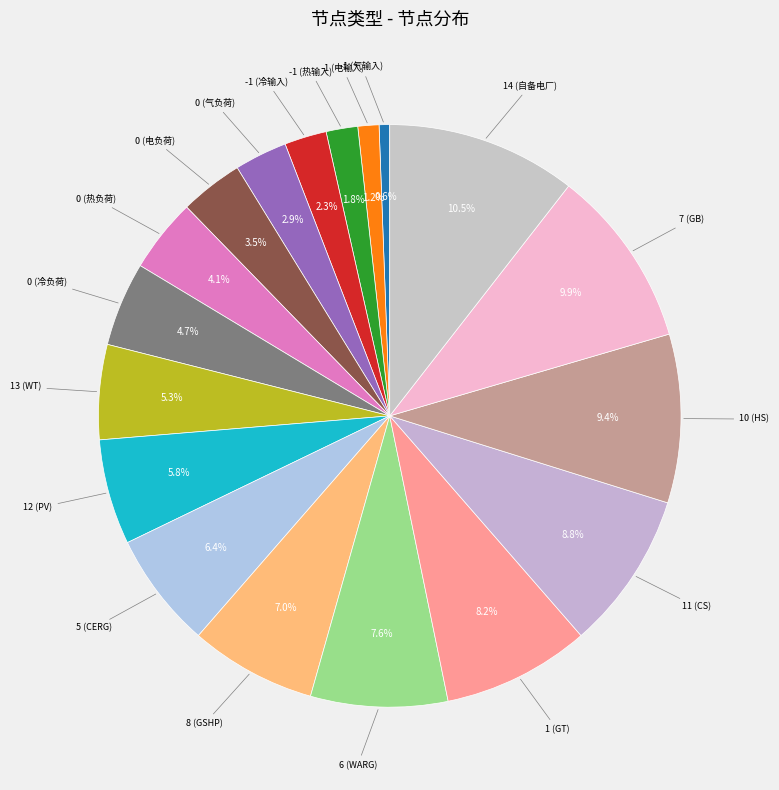

Which has a higher value, 11 (CS) or 10 (HS)?

10 (HS)